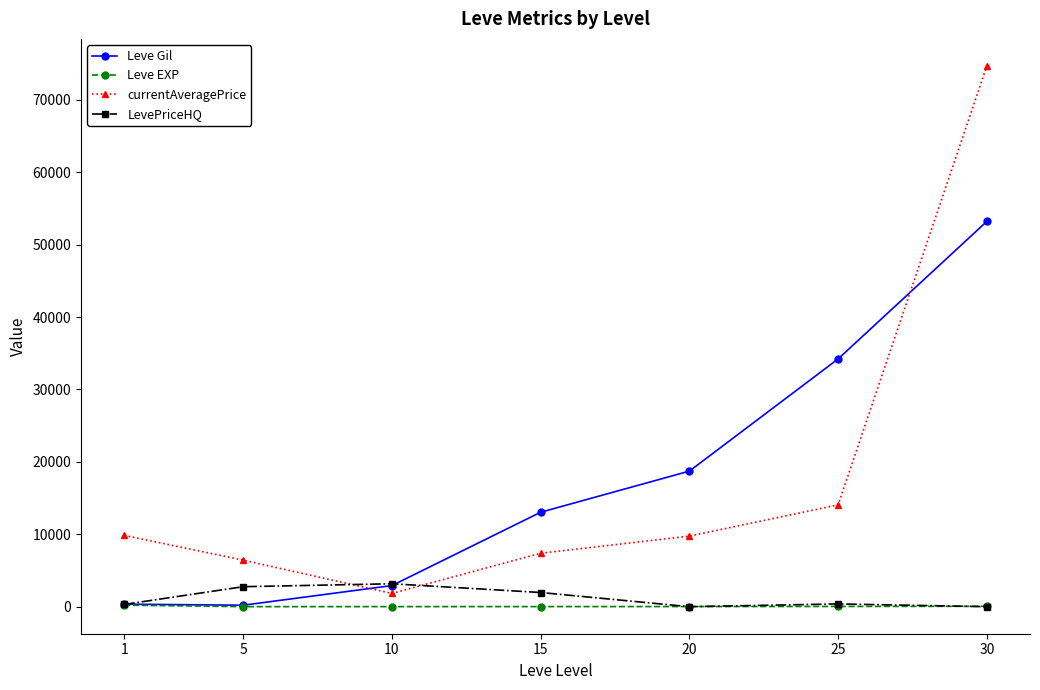

List the series in order of their peak value, highest first.

currentAveragePrice, Leve Gil, LevePriceHQ, Leve EXP